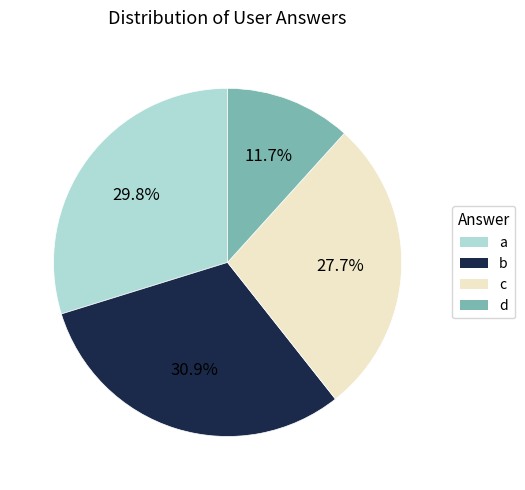

Count the number of slices in the pie.

4